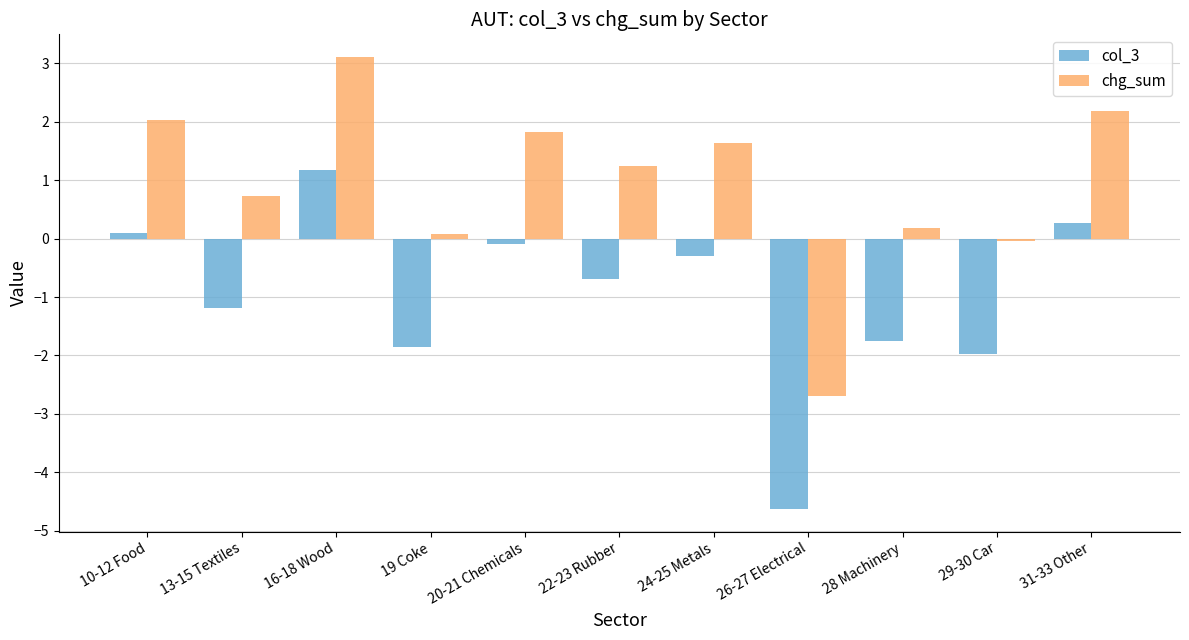

At which label is col_3 closest to -1?

13-15 Textiles